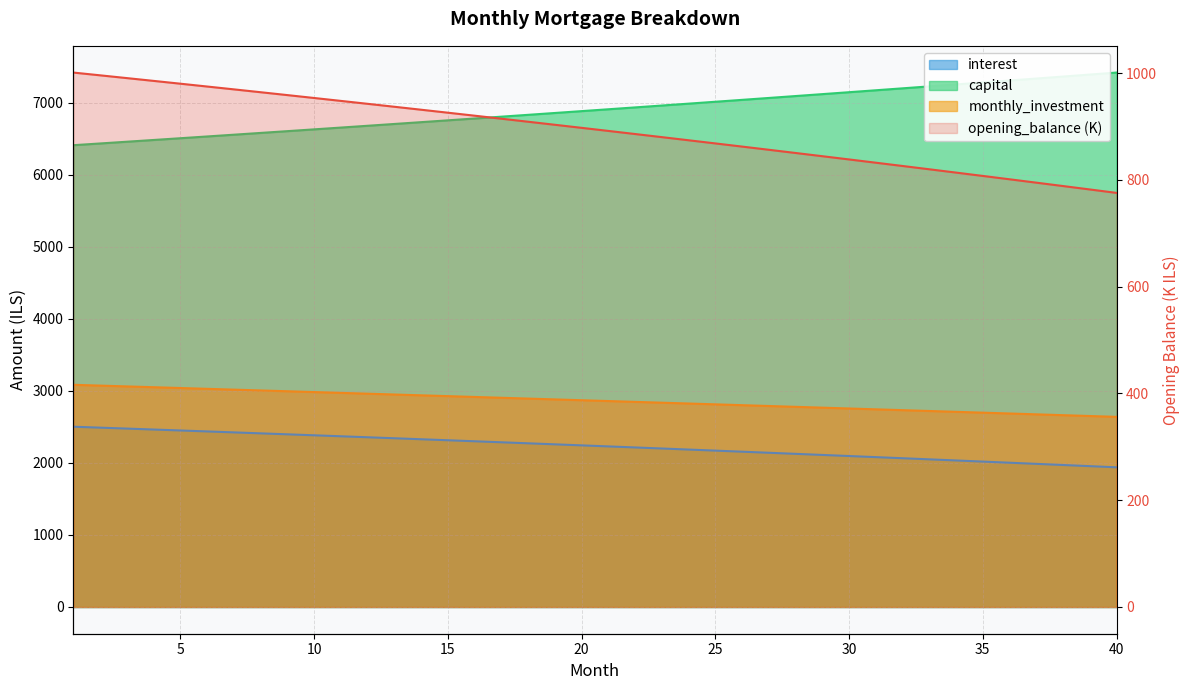

What is the ratio of the value at 36 to the value at 15?

0.9